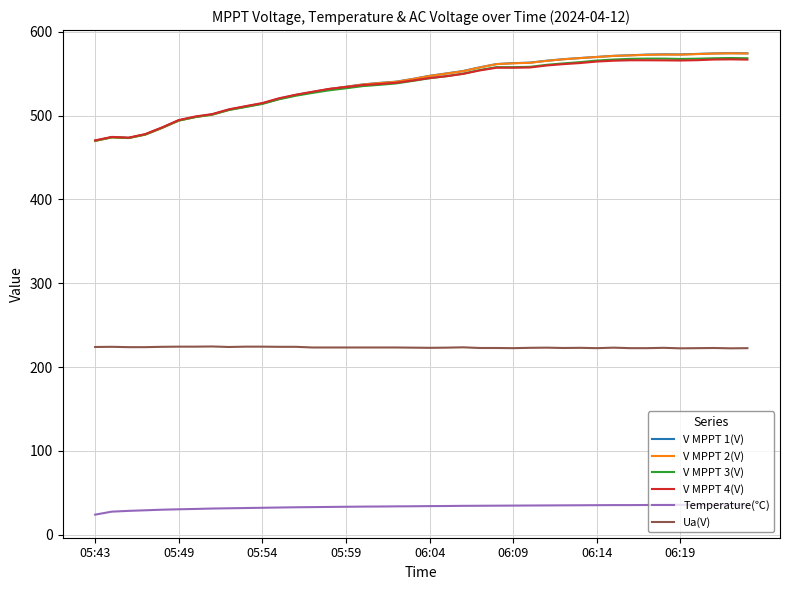

True or false: Temperature(℃) and Ua(V) intersect in this chart.

False